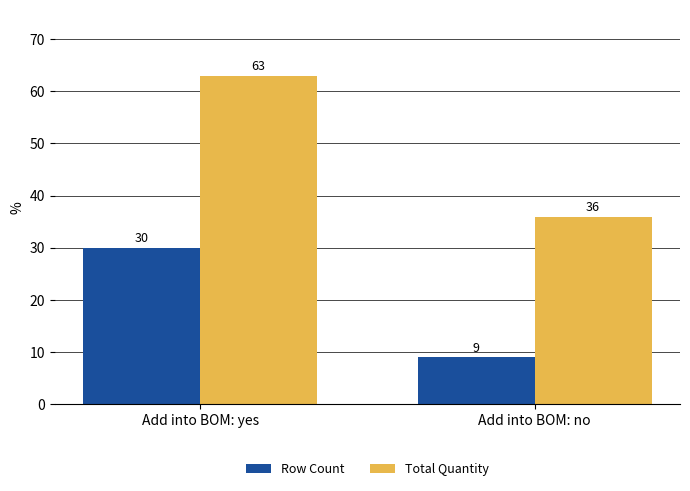

What is the difference between the maximum and minimum values in the Row Count series?

21